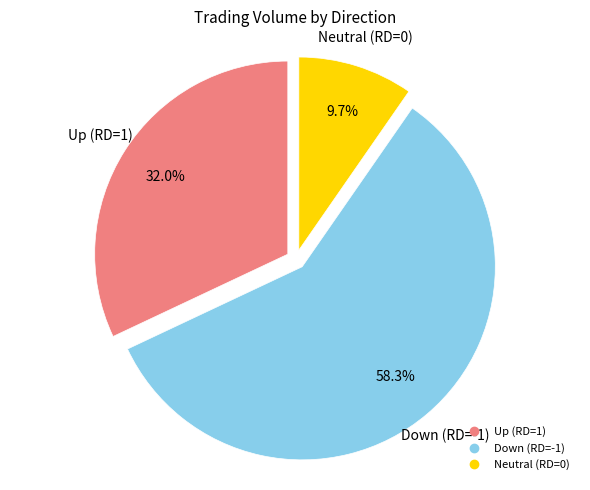

Does any single category account for the majority?

Yes